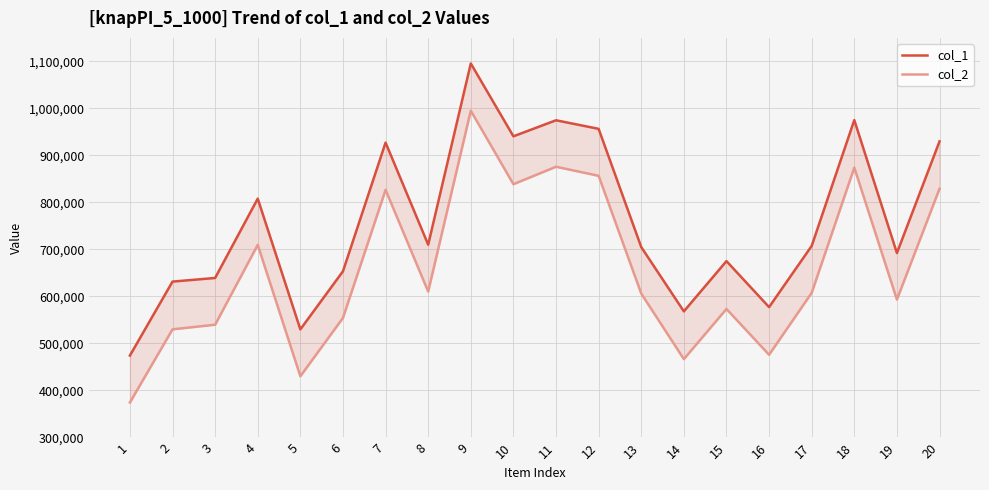

Reading right to left, extract all data points from this chart.

col_1: 929834	692375	975184	707527	577323	675170	568286	705019	956527	974760	940633	1095614	710118	927264	653550	529983	808056	639335	631603	474231
col_2: 829038	593369	874089	607683	475944	573399	466740	606138	856620	875905	838785	995097	610381	826761	554340	430302	709729	539922	530046	374419